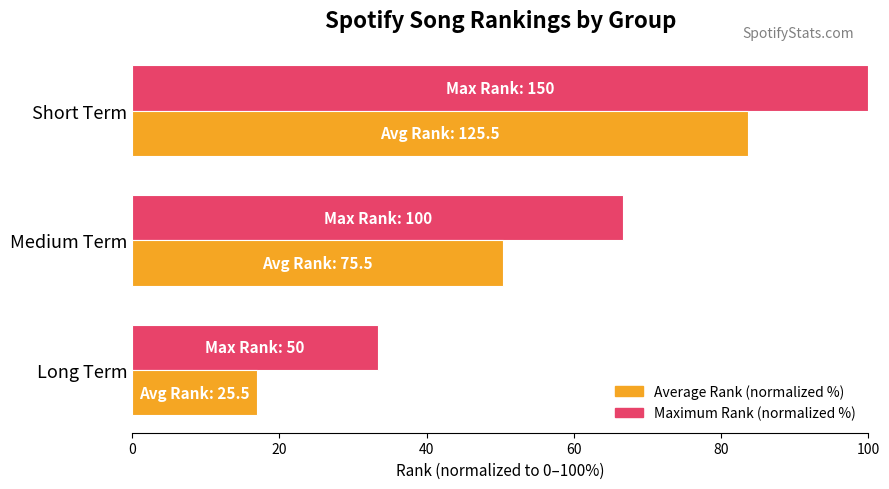

At which label does Maximum Rank (normalized %) reach its peak?

Short Term